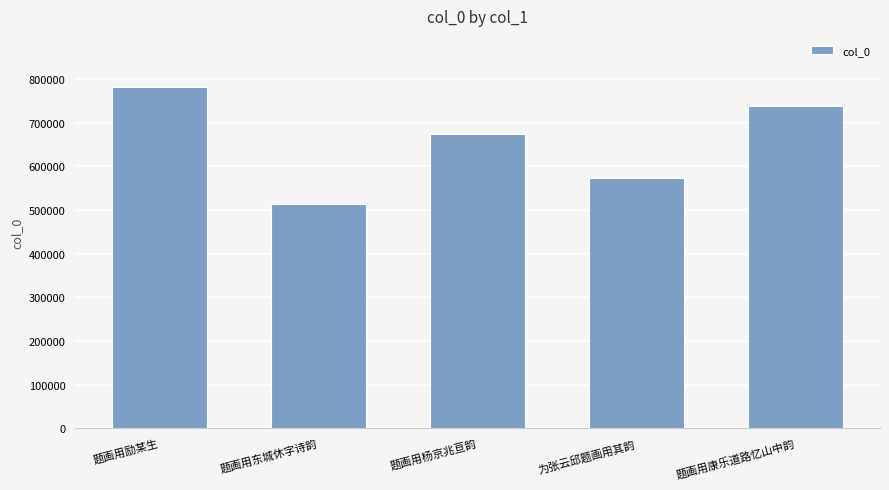

Between 为张云邱题画用其韵 and 题画用励某生, which is larger?

题画用励某生